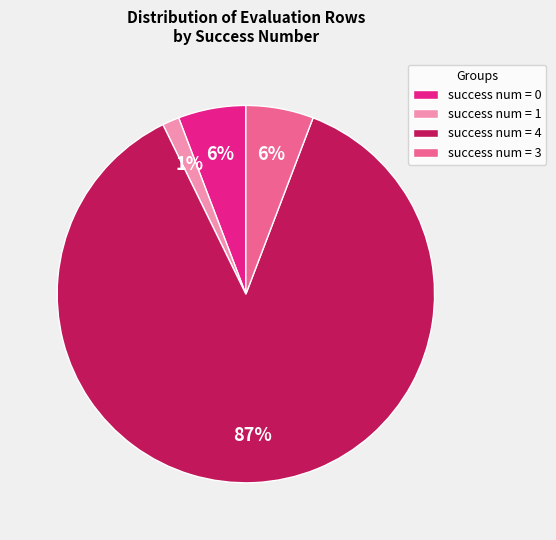

Which slice represents more than half of the pie?

success num = 4